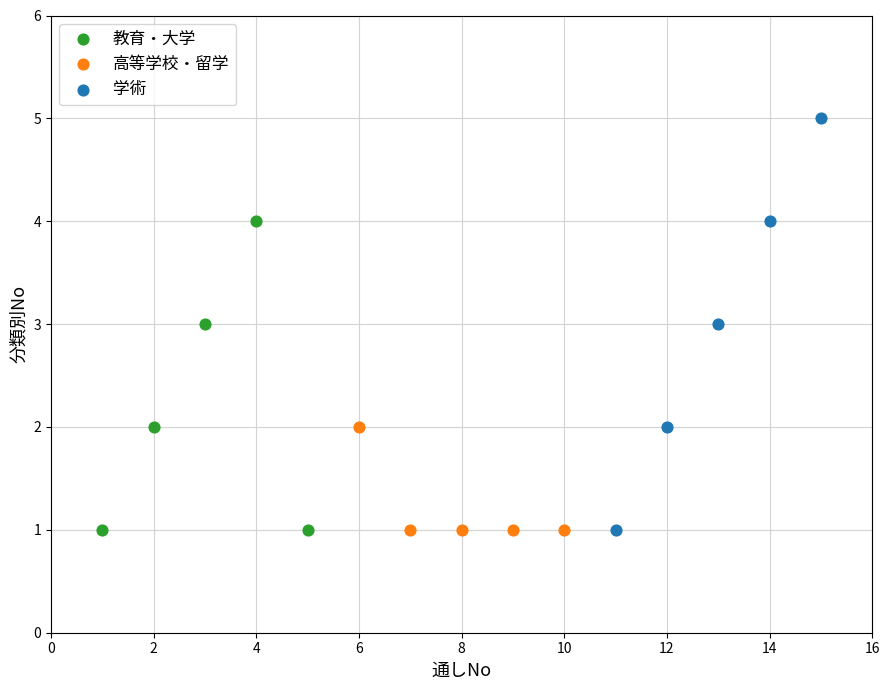

Which series has the widest spread of Y values?

学術